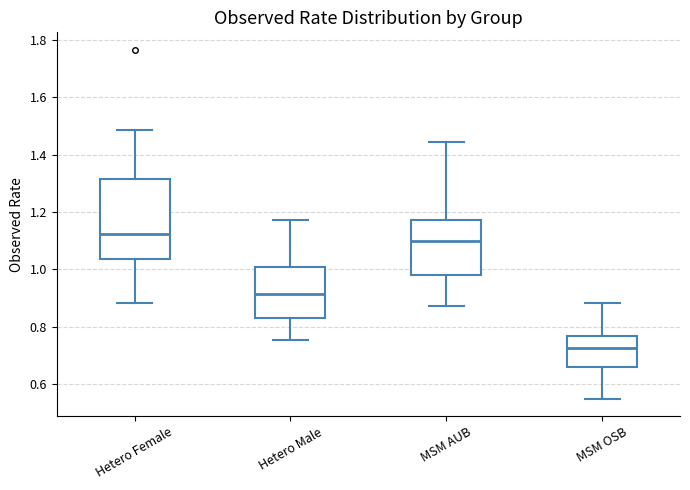

Reading left to right, transcribe this box plot: for each box, give where its median line is, the range the box spans, and where its two whiskers end, as read against the y-axis. The values are not printed on the chart, so give them approximately, as read against the axis.

Hetero Female: median 1.12, box 1.04 to 1.32, whiskers 0.88 to 1.48
Hetero Male: median 0.92, box 0.84 to 1.00, whiskers 0.76 to 1.18
MSM AUB: median 1.10, box 0.98 to 1.18, whiskers 0.88 to 1.44
MSM OSB: median 0.72, box 0.66 to 0.76, whiskers 0.54 to 0.88